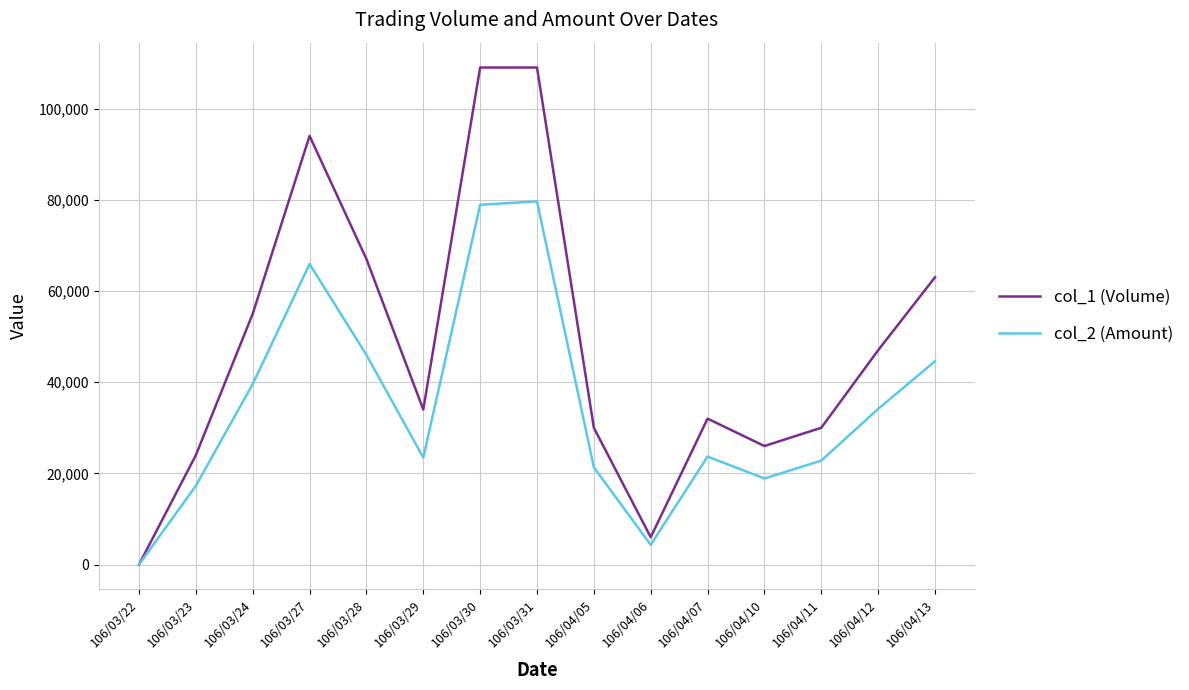

Is it true that col_1 (Volume) equals 63000 at 106/04/13?

True